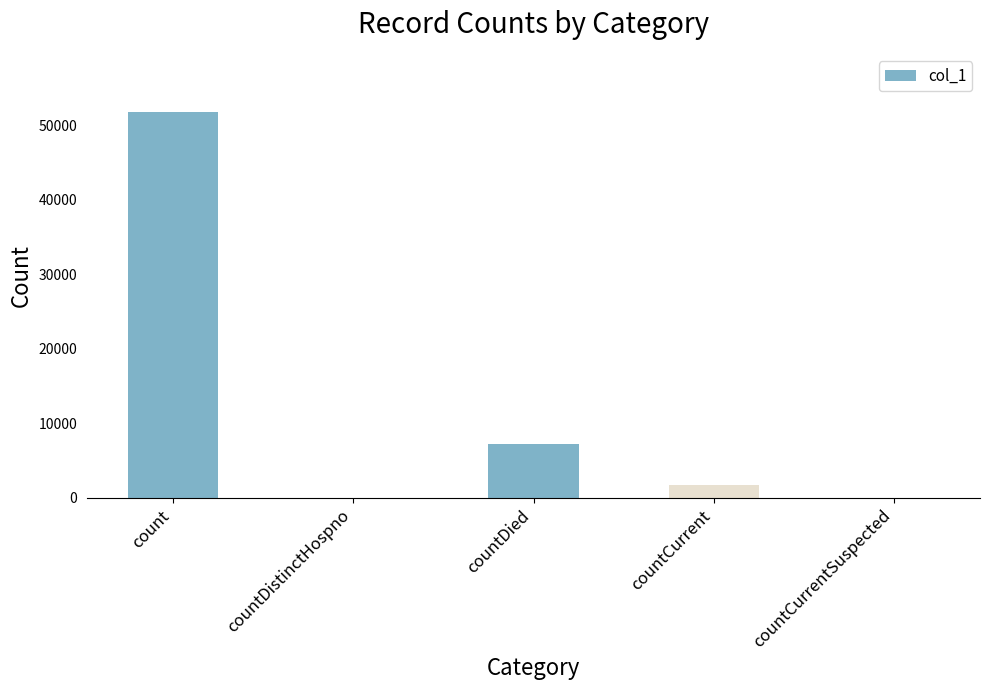

Are the bars grouped side by side (vs. stacked)?

No